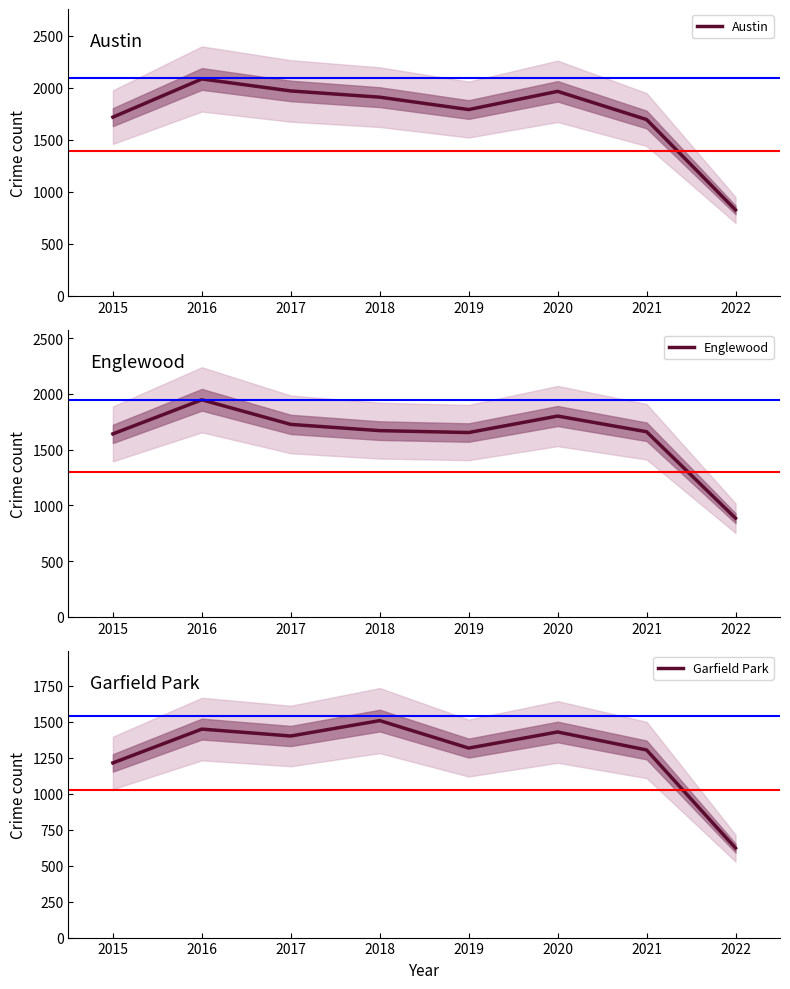

True or false: Austin has a value of 827 at 2022.

True